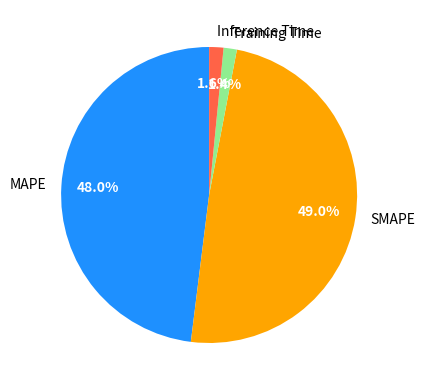

Is there any slice that represents more than half of the pie?

No